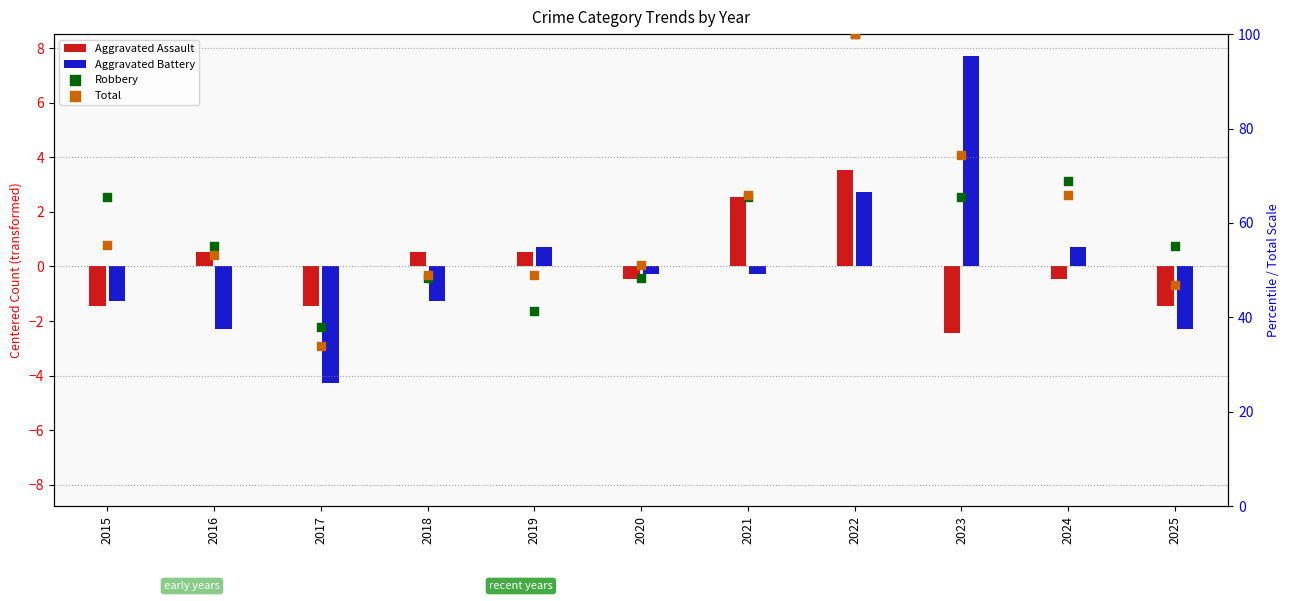

At which category is the sum across all series the highest?

2022